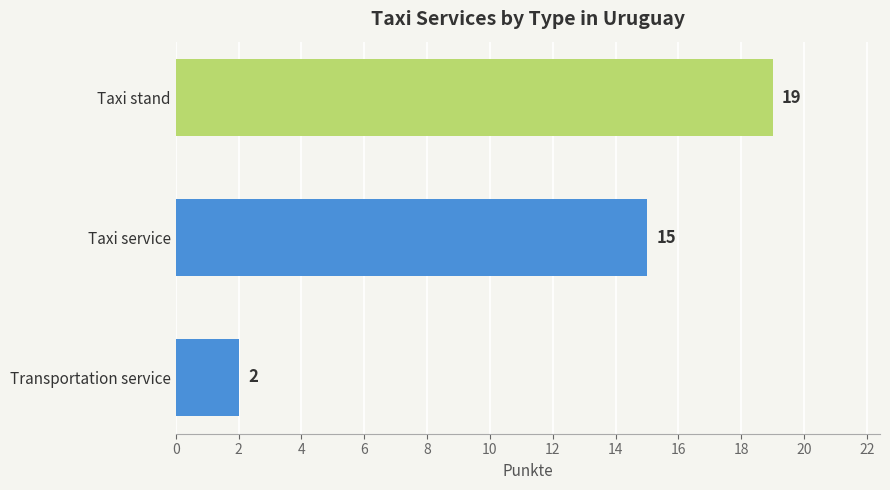

What is the change in value from Taxi service to Taxi stand?

+4